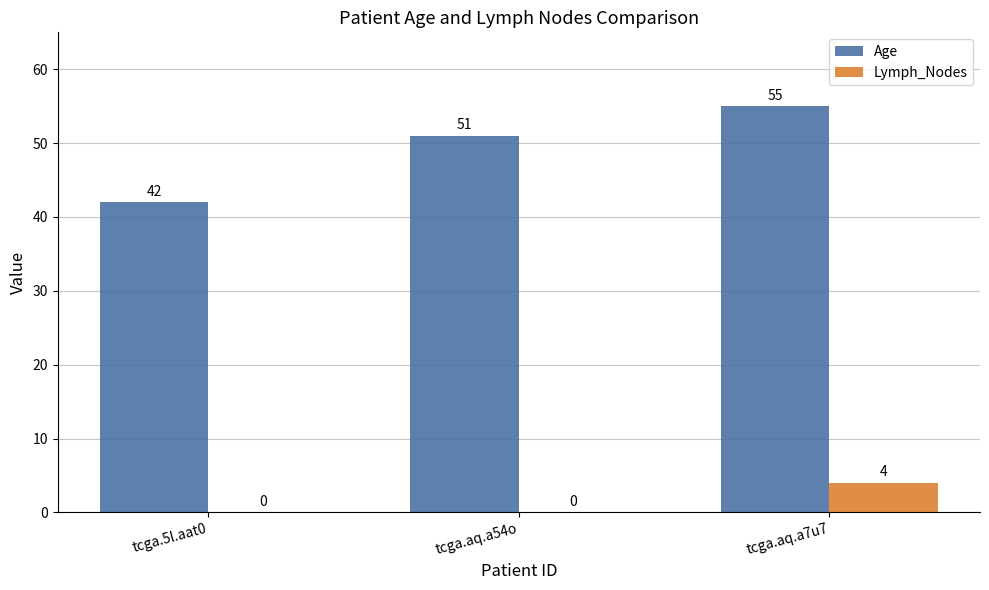

What is the maximum value for Age?

55